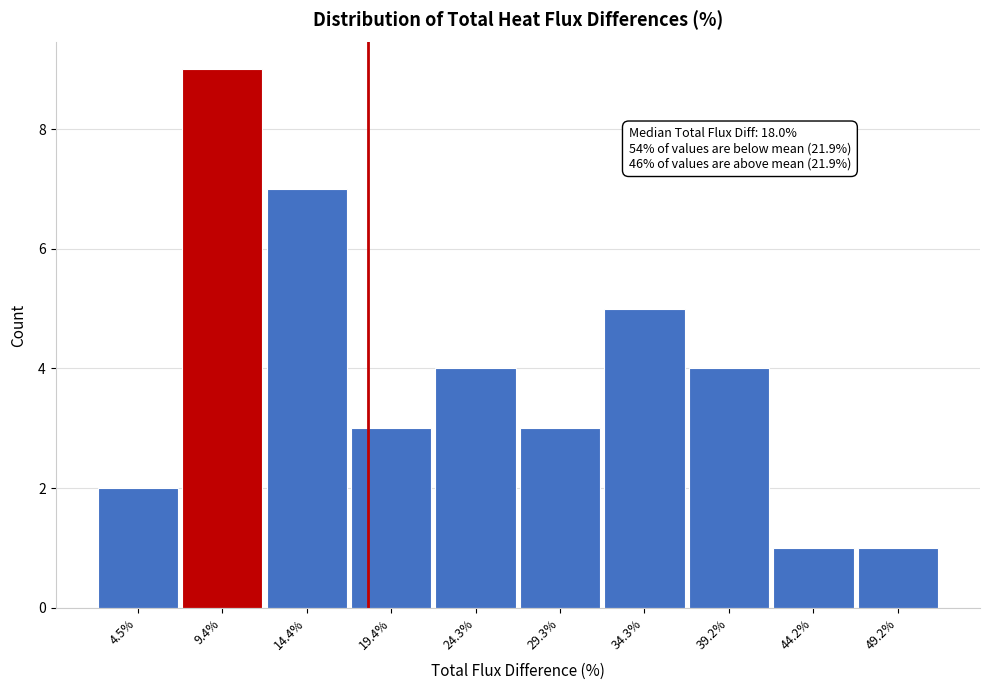

Over which range of the x-axis is the bar tallest?

7.0 to 12.0